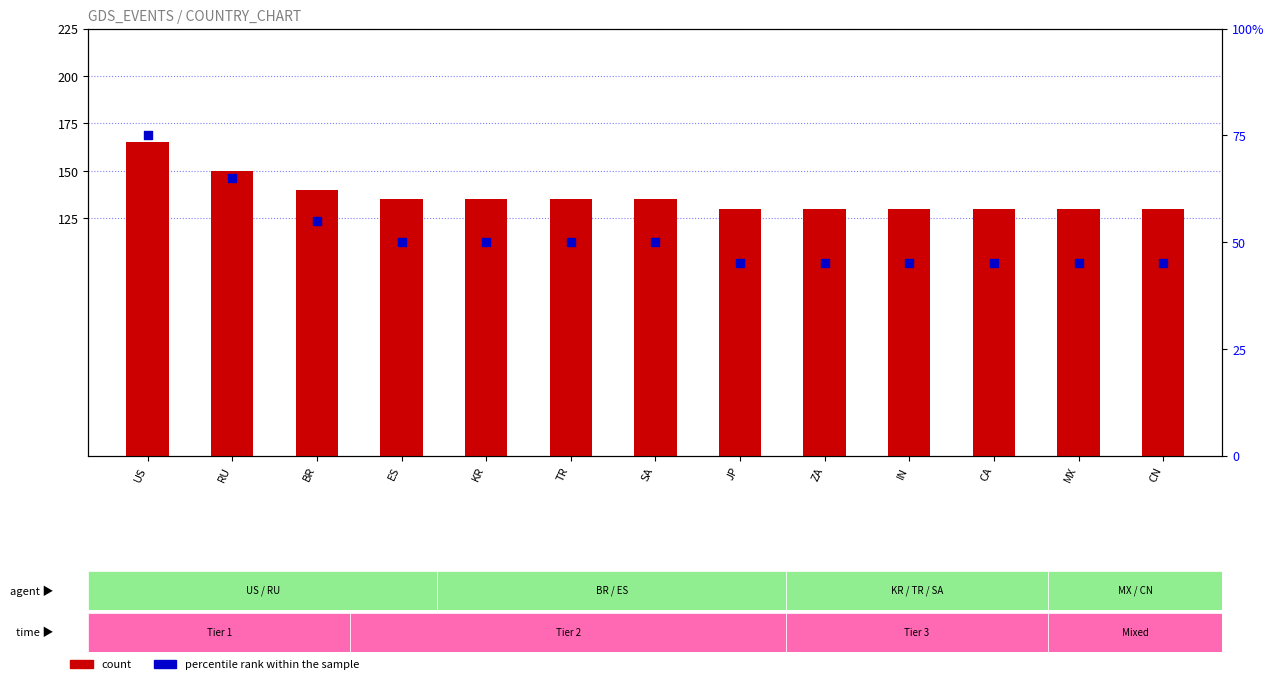

Is the value of count at BR greater than the value of percentile rank within the sample at ZA?

Yes